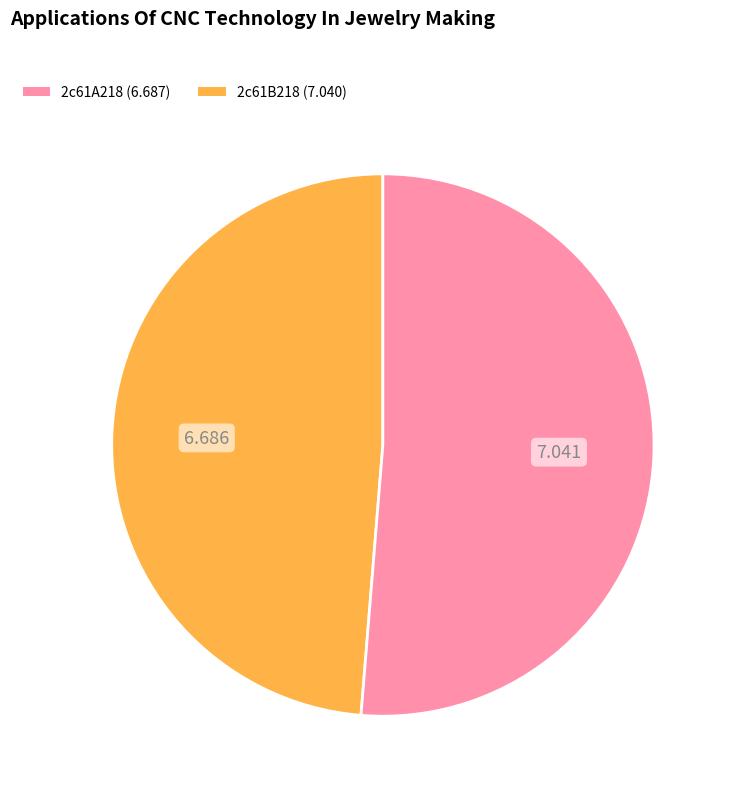

Do 2c61A218 and 2c61B218 together represent more than half of the pie?

Yes